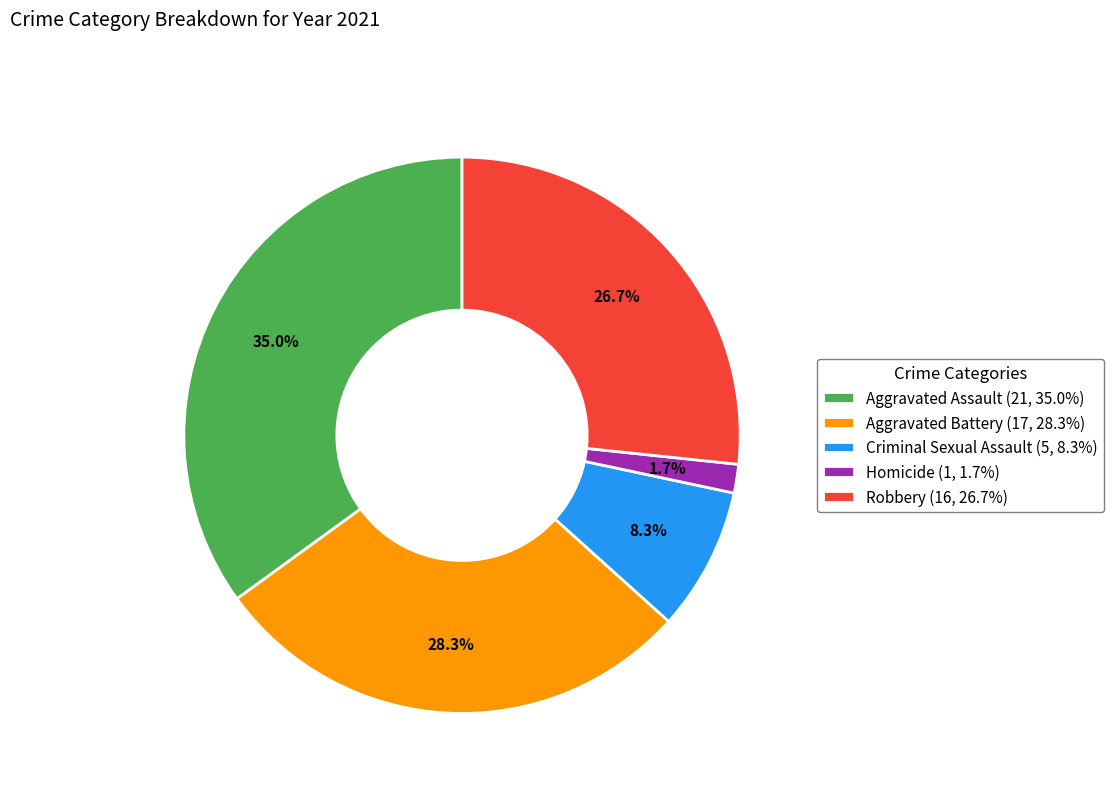

Do Criminal Sexual Assault and Robbery together represent more than half of the pie?

No